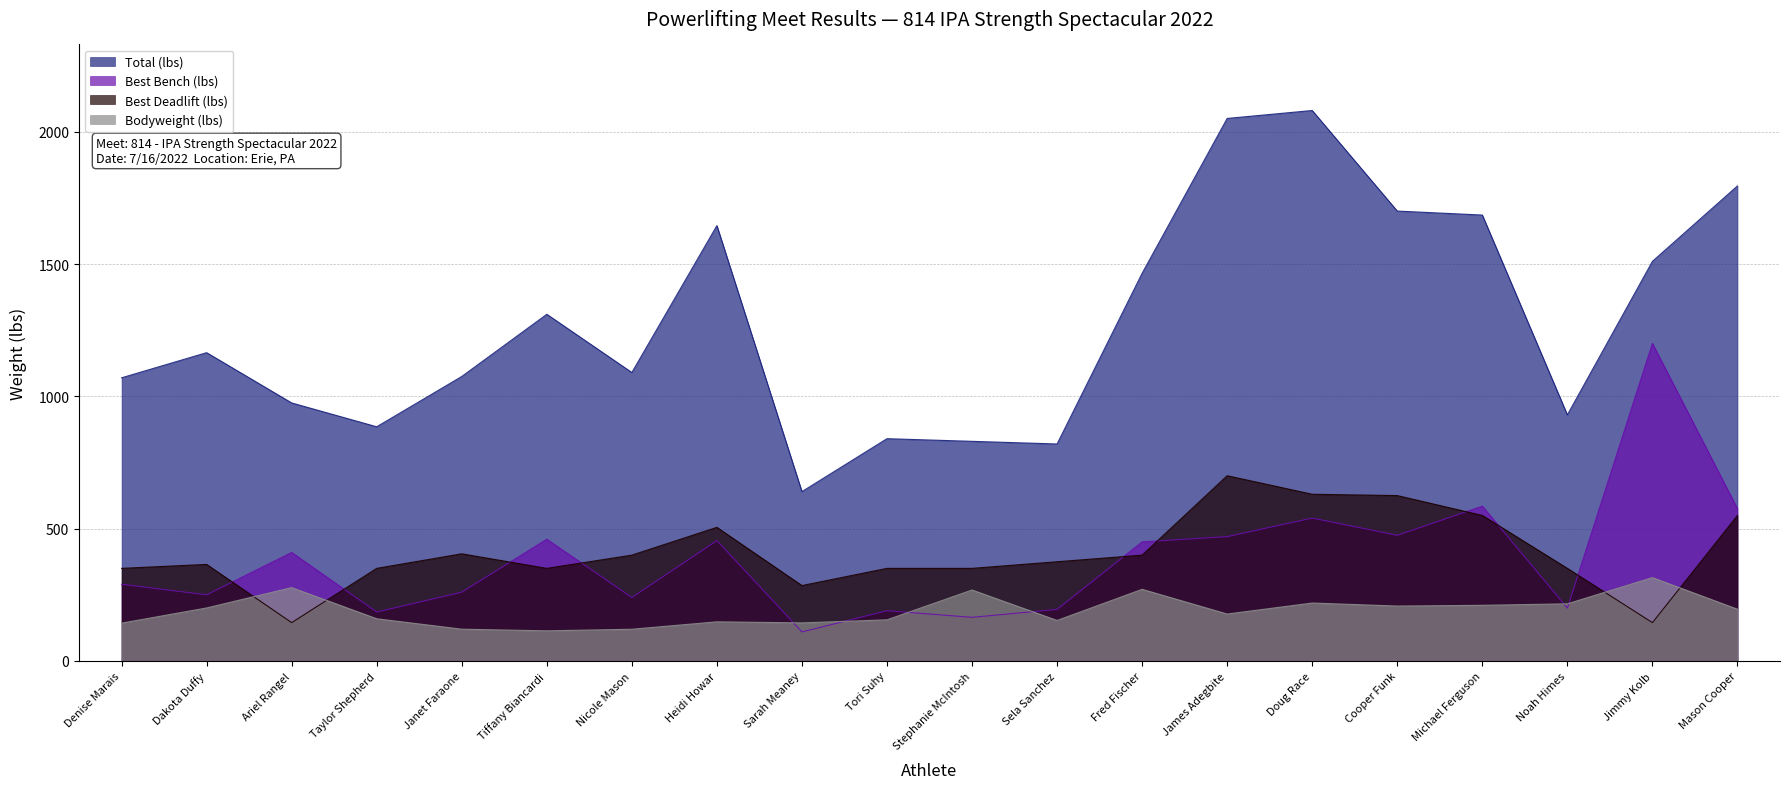

Rank the categories by Best3BenchLbs value from highest to lowest.

Jimmy Kolb, Michael Ferguson, Mason Cooper, Doug Race, Cooper Funk, James Adegbite, Tiffany Biancardi, Heidi Howar, Fred Fischer, Ariel Rangel, Denise Marais, Janet Faraone, Dakota Duffy, Nicole Mason, Noah Himes, Sela Sanchez, Tori Suhy, Taylor Shepherd, Stephanie McIntosh, Sarah Meaney